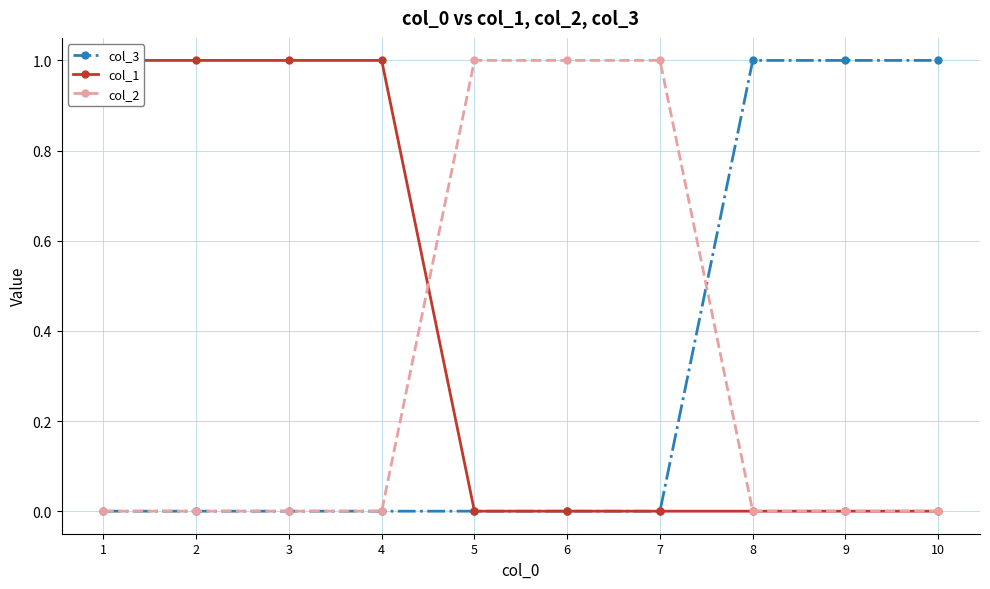

How many lines are shown in the chart?

3